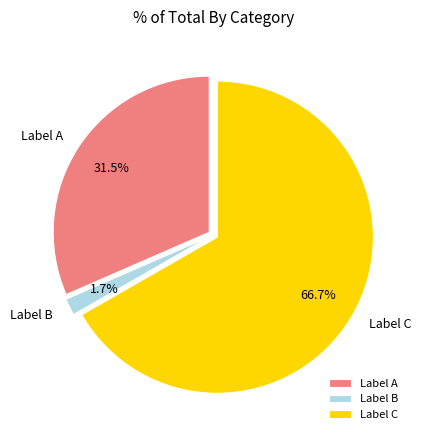

Between Label B and Label C, which is larger?

Label C